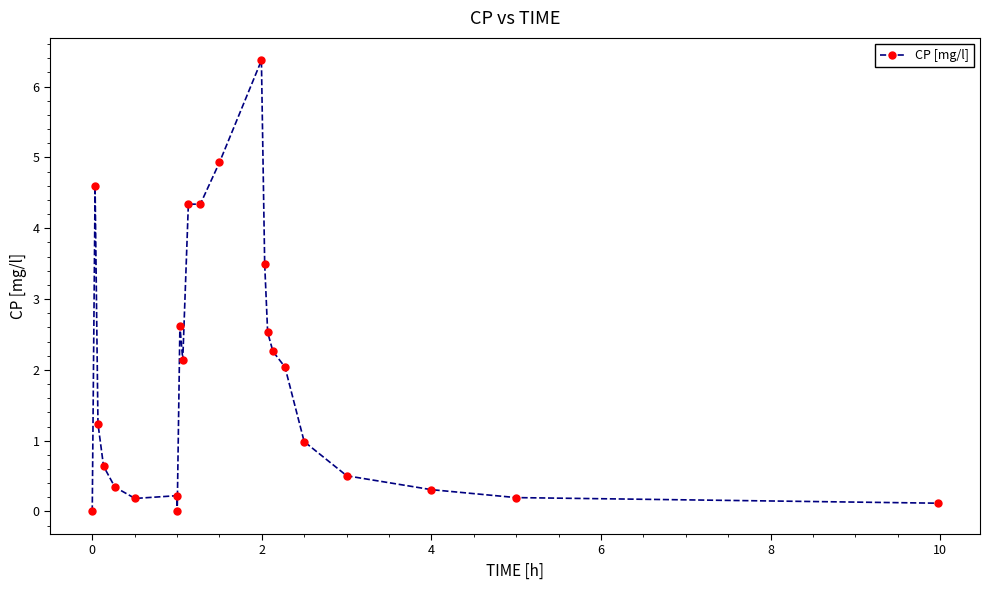

What is the average value?

1.9